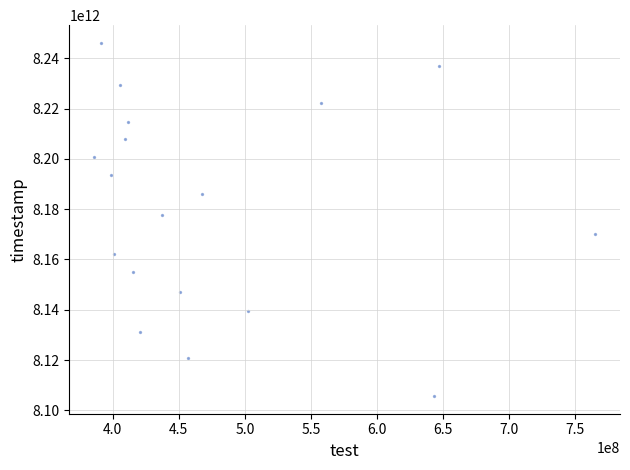

What is the range of X values (max minus min)?

378476419